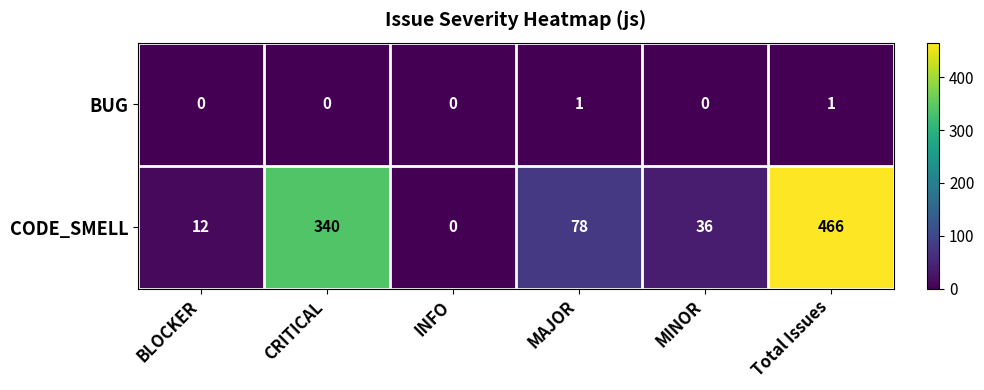

How many data points in BUG are above 0?

2